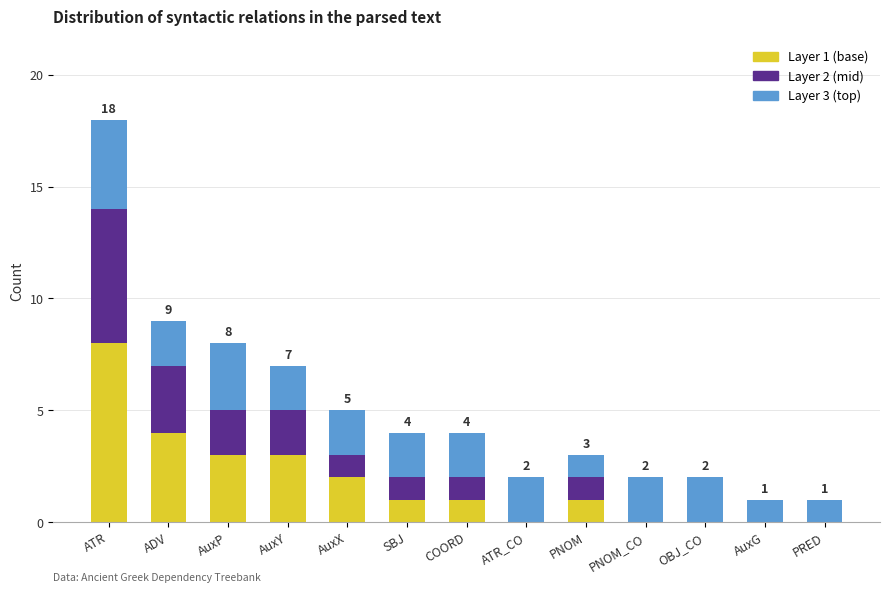

At which category is the sum across all series the highest?

ATR